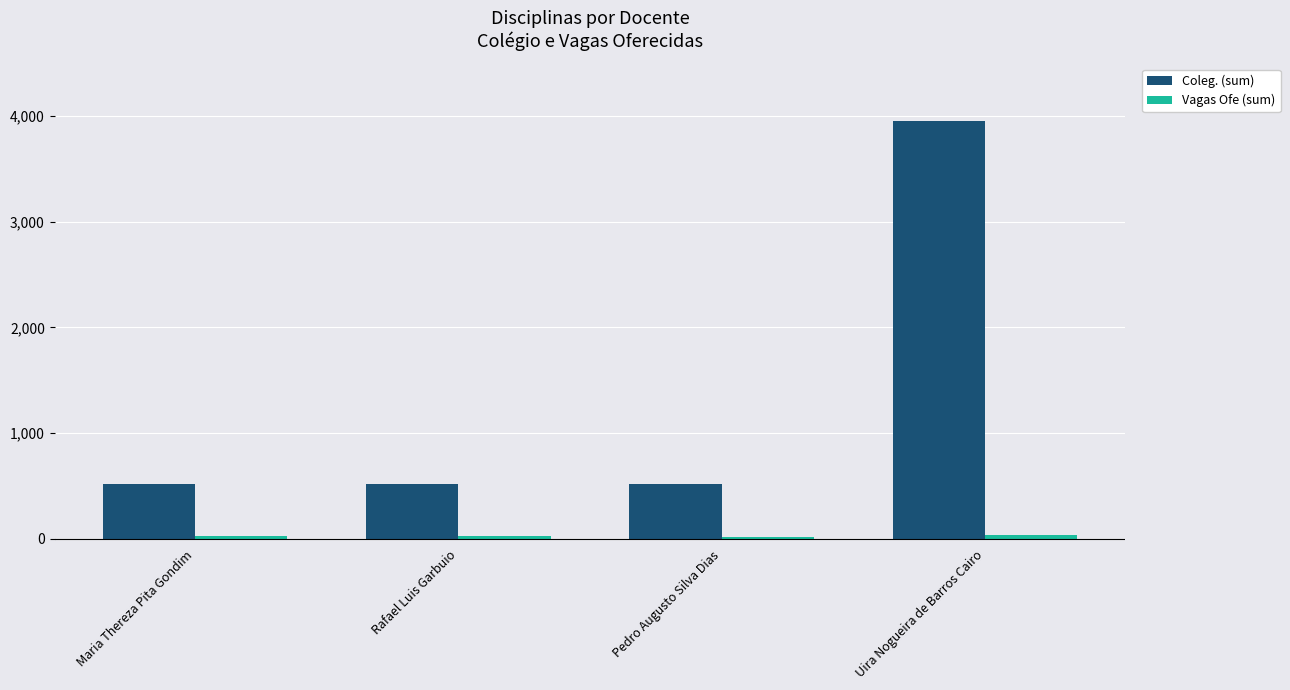

True or false: Coleg. (sum) has a value of 514 at Maria Thereza Pita Gondim.

True